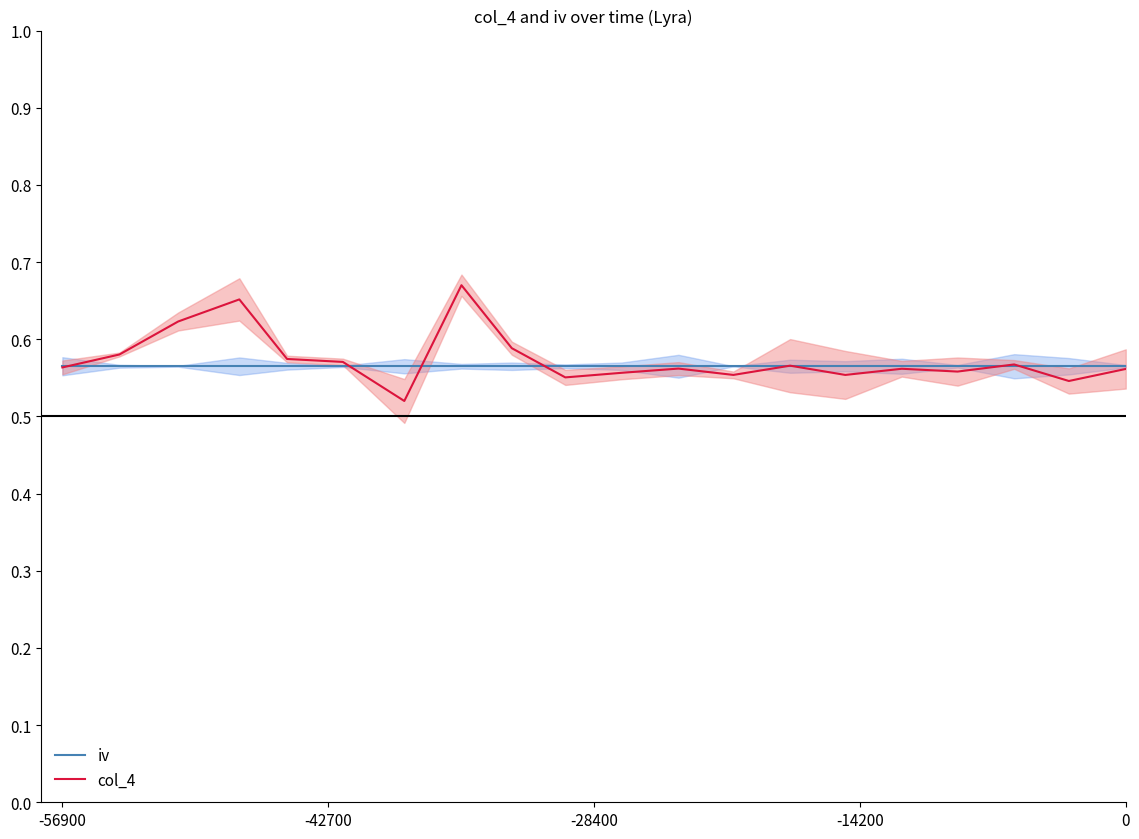

At how many categories does at least one series exceed 0?

20